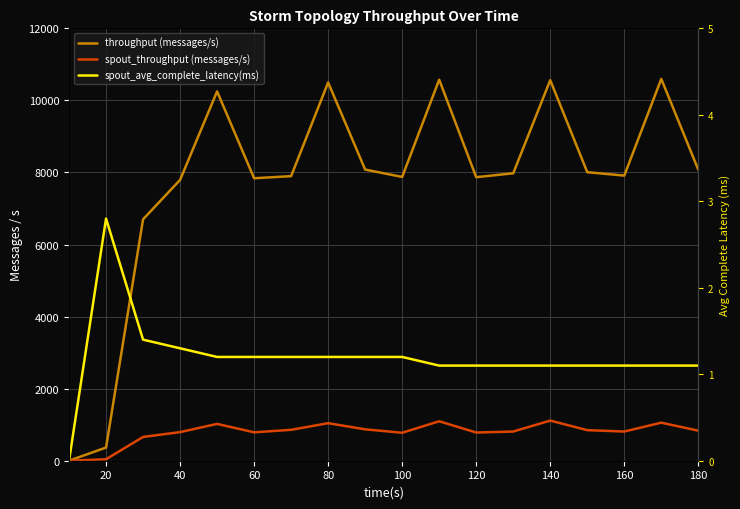

How many lines are shown in the chart?

3